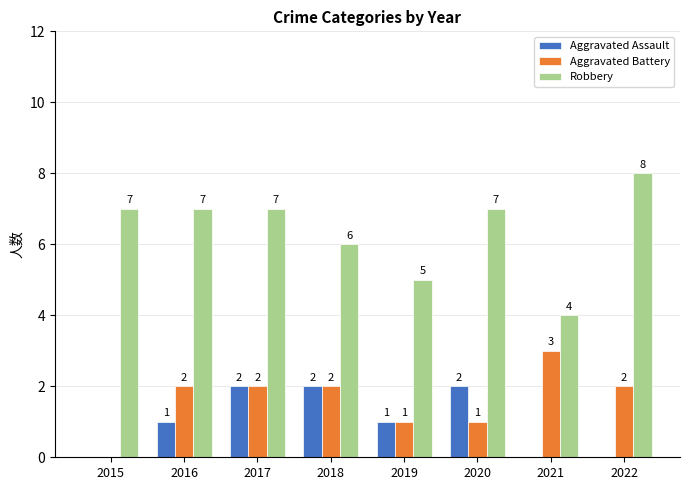

Reading left to right, what are all the values shown in this chart?

Aggravated Assault: 2015=0	2016=1	2017=2	2018=2	2019=1	2020=2	2021=0	2022=0
Aggravated Battery: 2015=0	2016=2	2017=2	2018=2	2019=1	2020=1	2021=3	2022=2
Robbery: 2015=7	2016=7	2017=7	2018=6	2019=5	2020=7	2021=4	2022=8